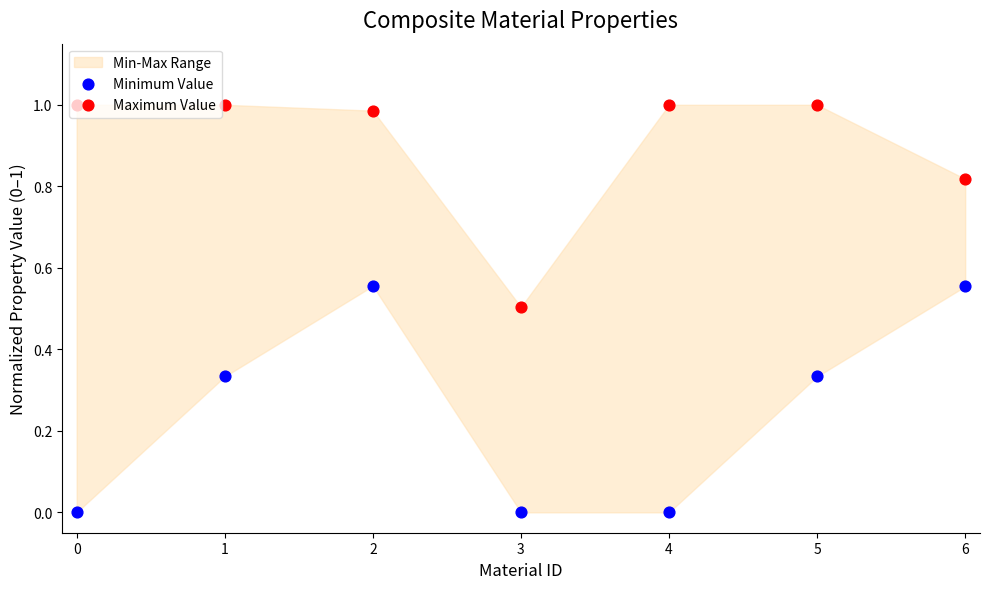

At how many categories does at least one series exceed 0?

7